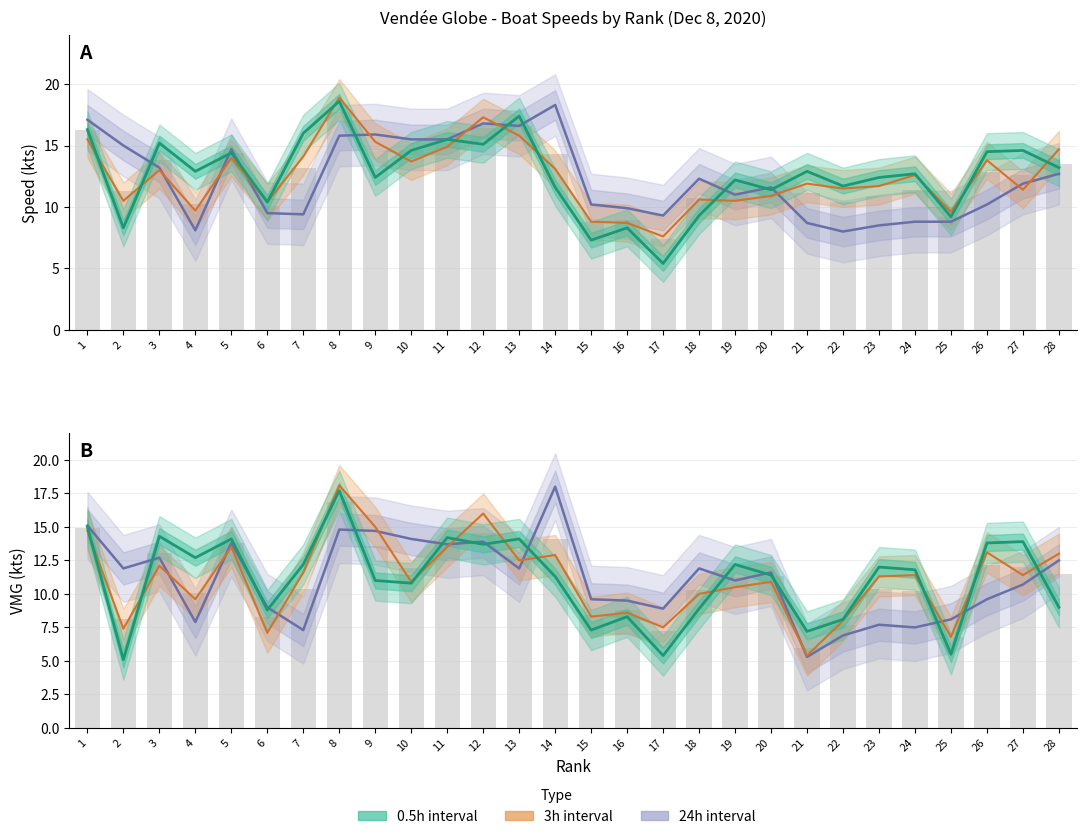

True or false: VMG (24h) has a value of 9.6 at 26.

True